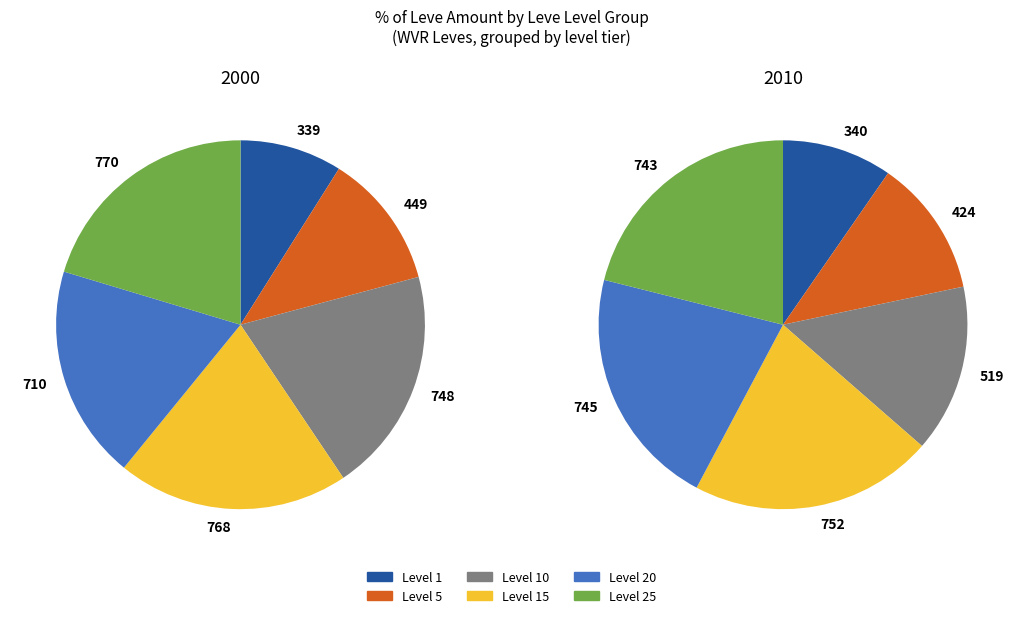

Does any single category account for the majority?

No